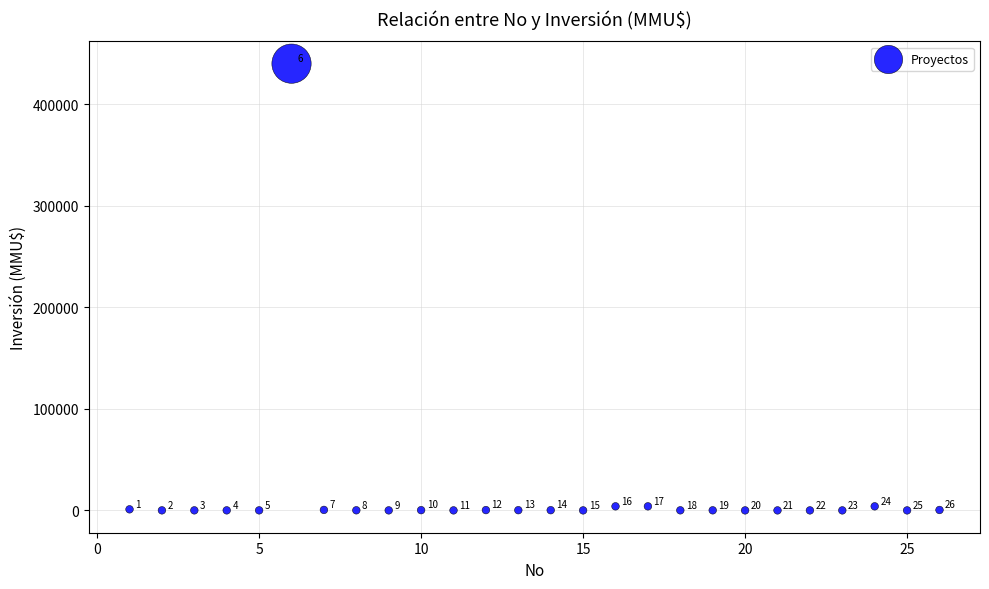

What Y value in the scatter plot is closest to 220000?

4000